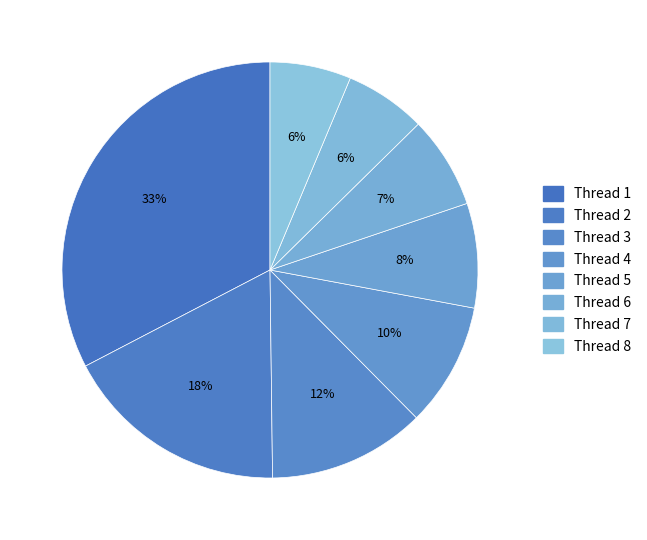

How many segments does this pie chart have?

8